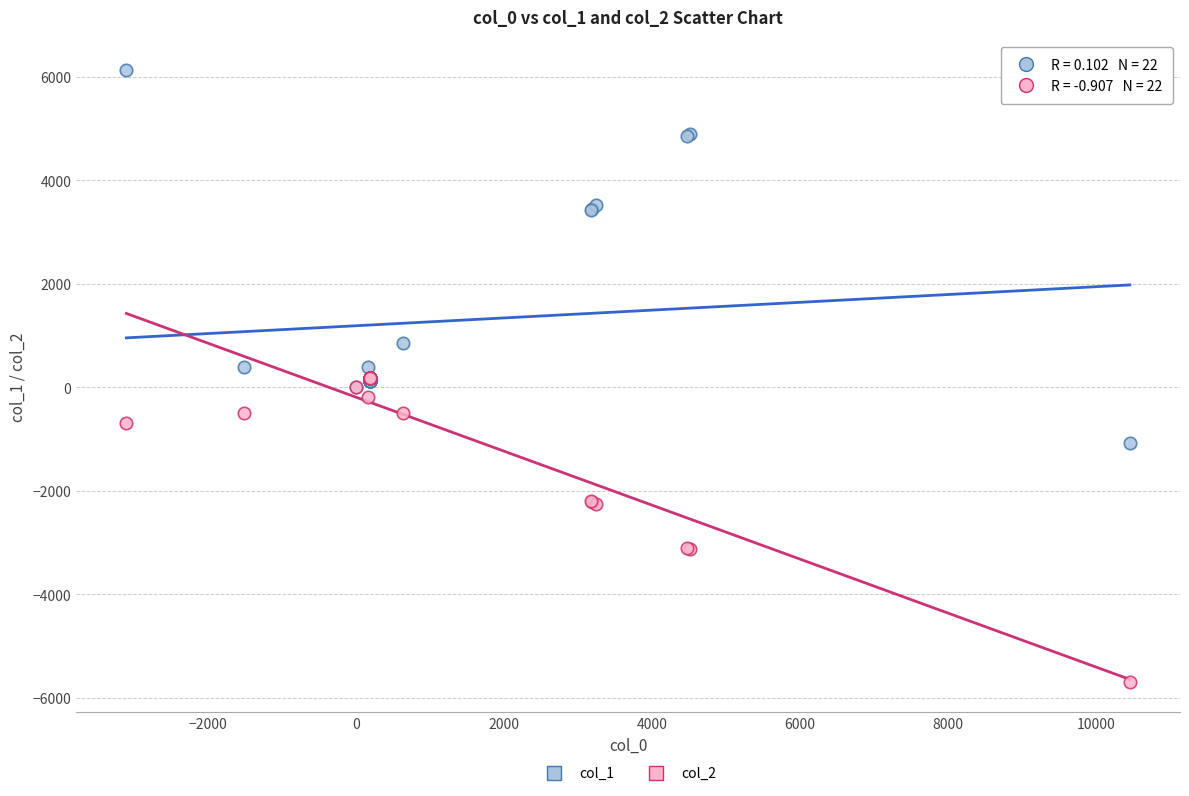

Which series contains the lowest Y value?

col_2